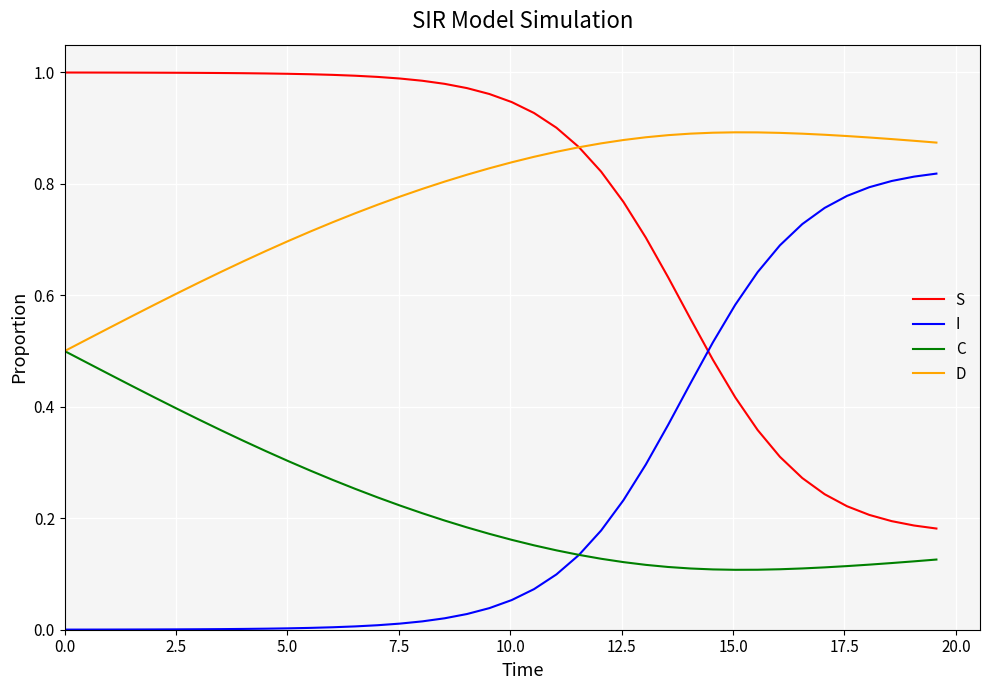

In D, how many points are higher than both neighbors (excluding endpoints)?

1